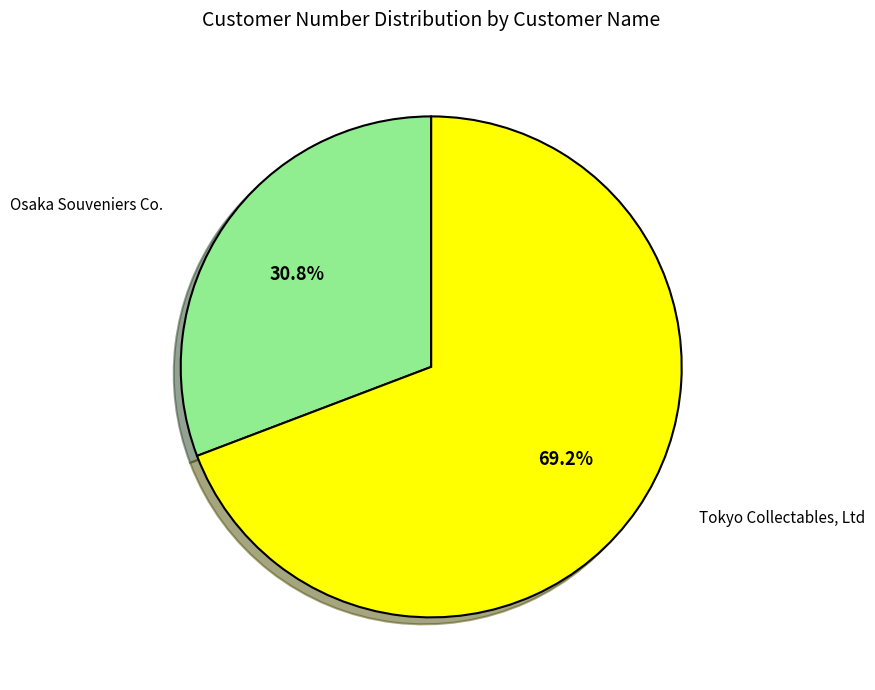

Does any single category account for the majority?

Yes